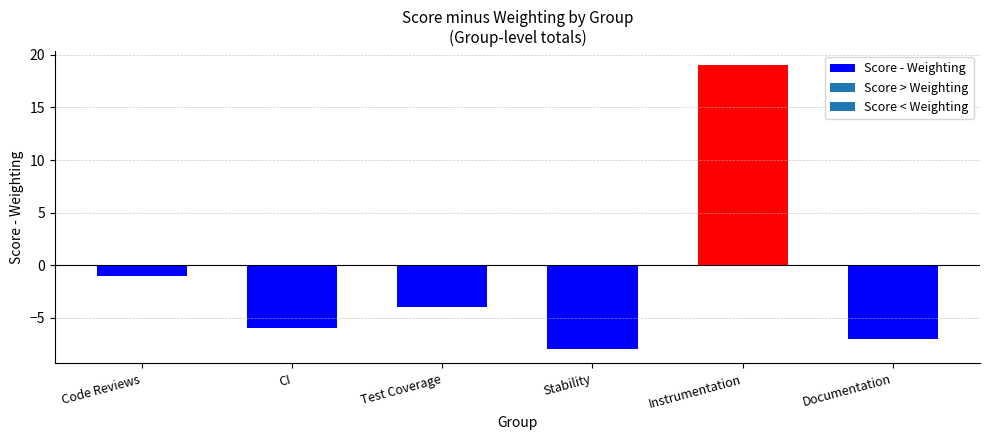

Is it true that the value at Code Reviews is -1?

True